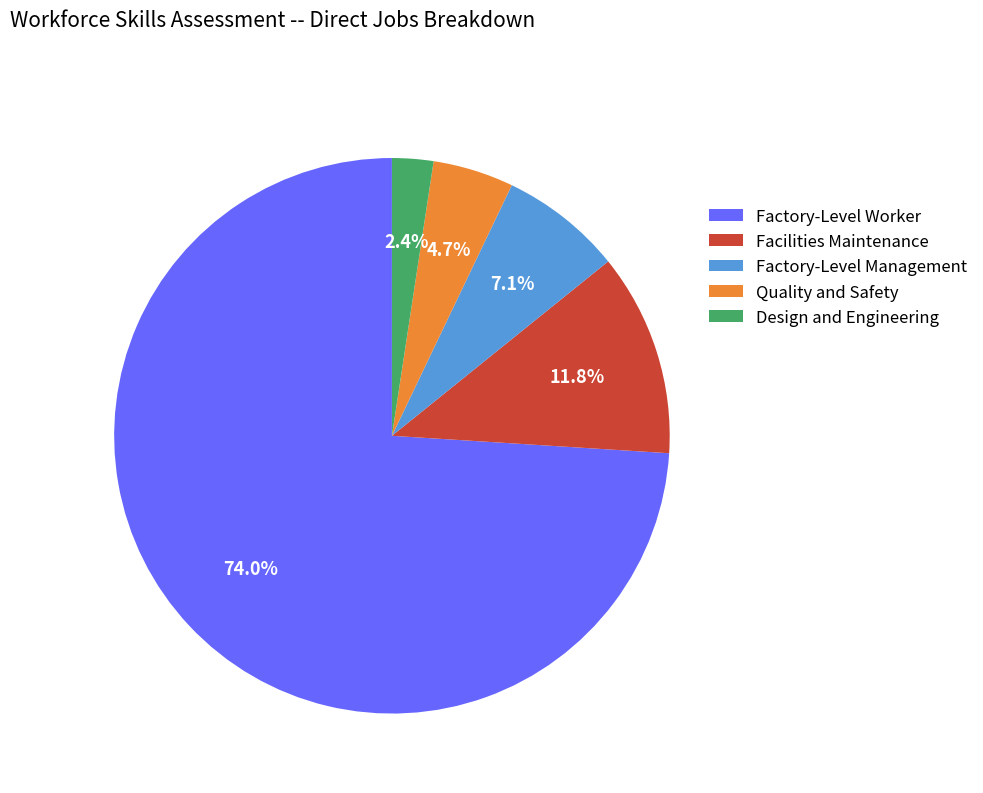

Count the number of slices in the pie.

5